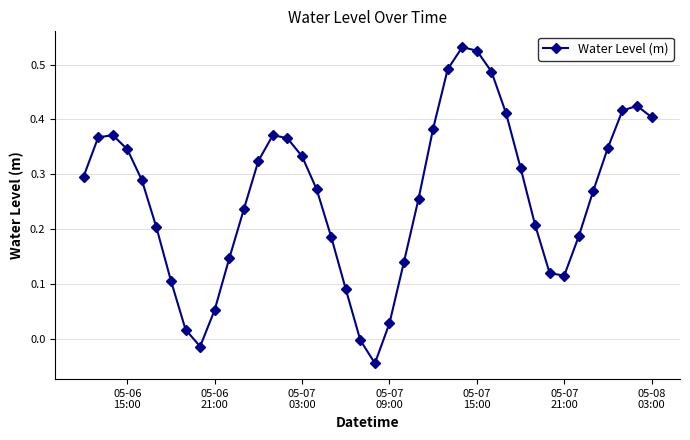

How many points are higher than both their immediate neighbors (excluding endpoints)?

4